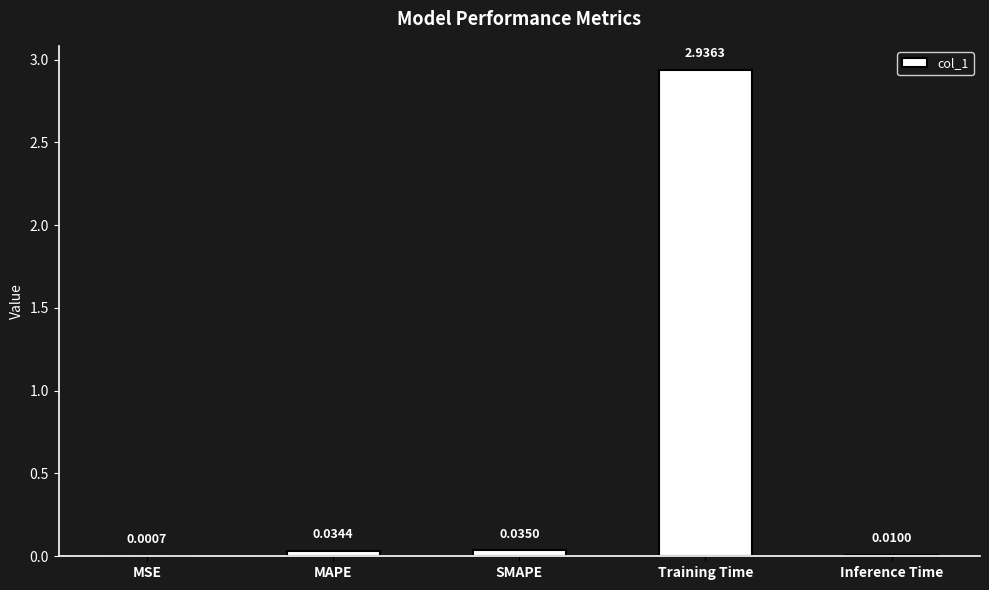

Where is the data nearest to the value 1?

SMAPE